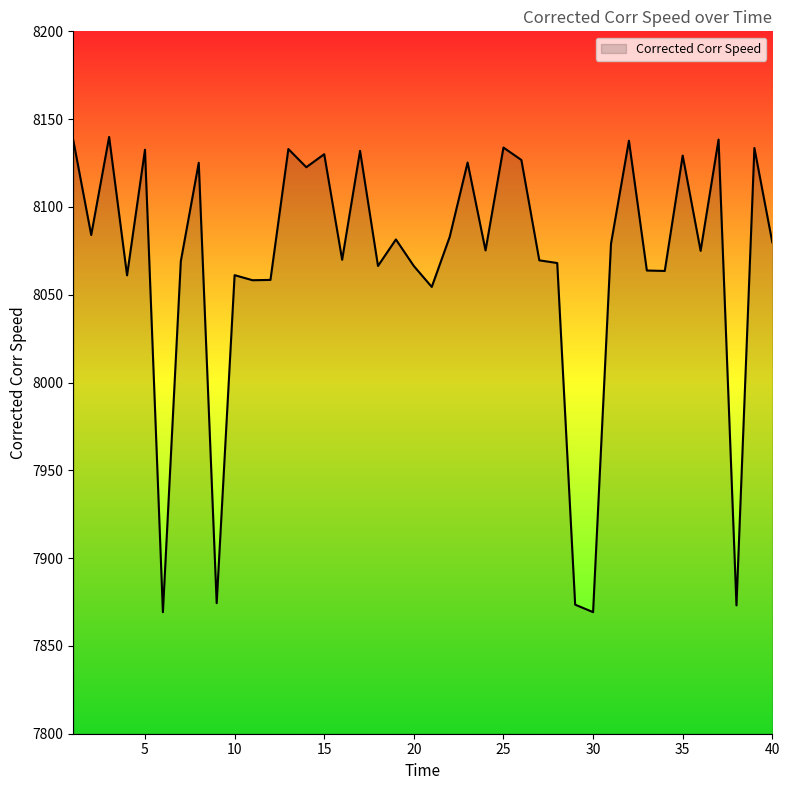

Does the chart display data point markers on the line(s)?

No